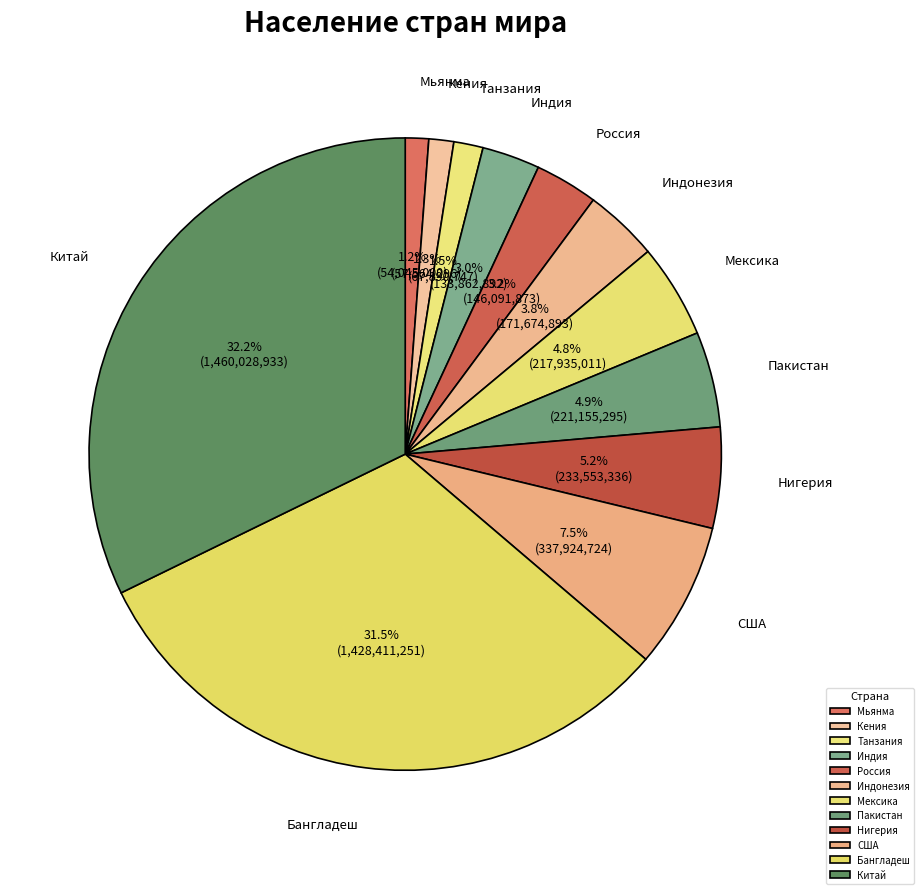

Combined, what portion of the pie is Мексика and Китай?

37.0%